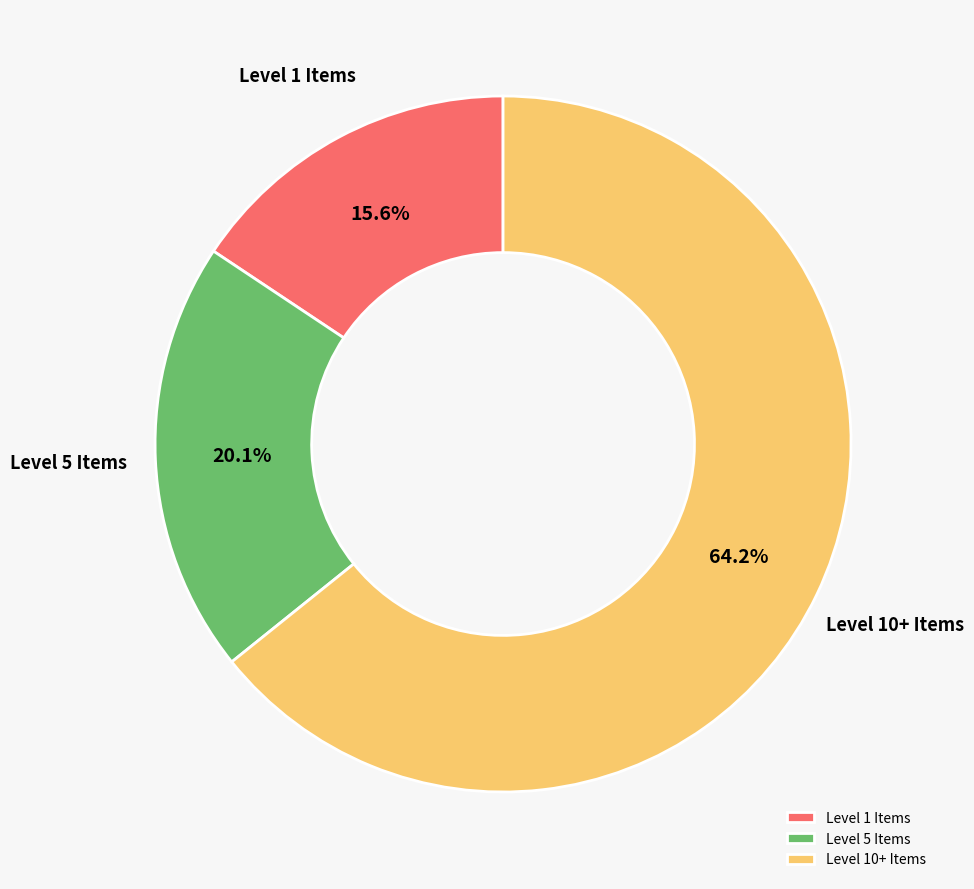

Combined, what portion of the pie is Level 10+ Items and Level 1 Items?

79.9%